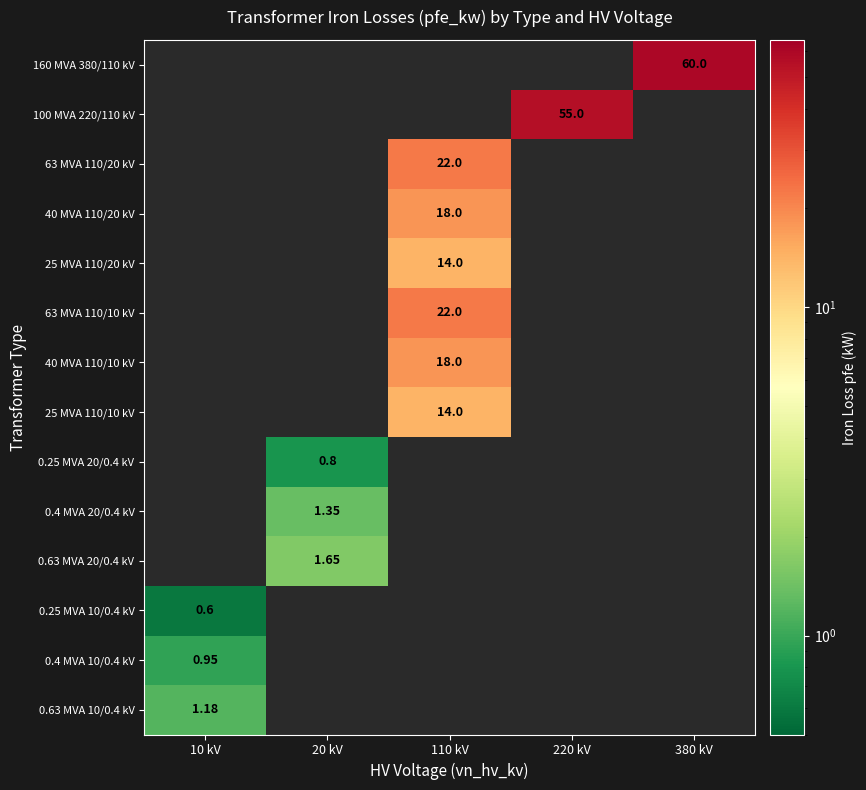

At which label does 100 MVA 220/110 kV reach its peak?

220 kV